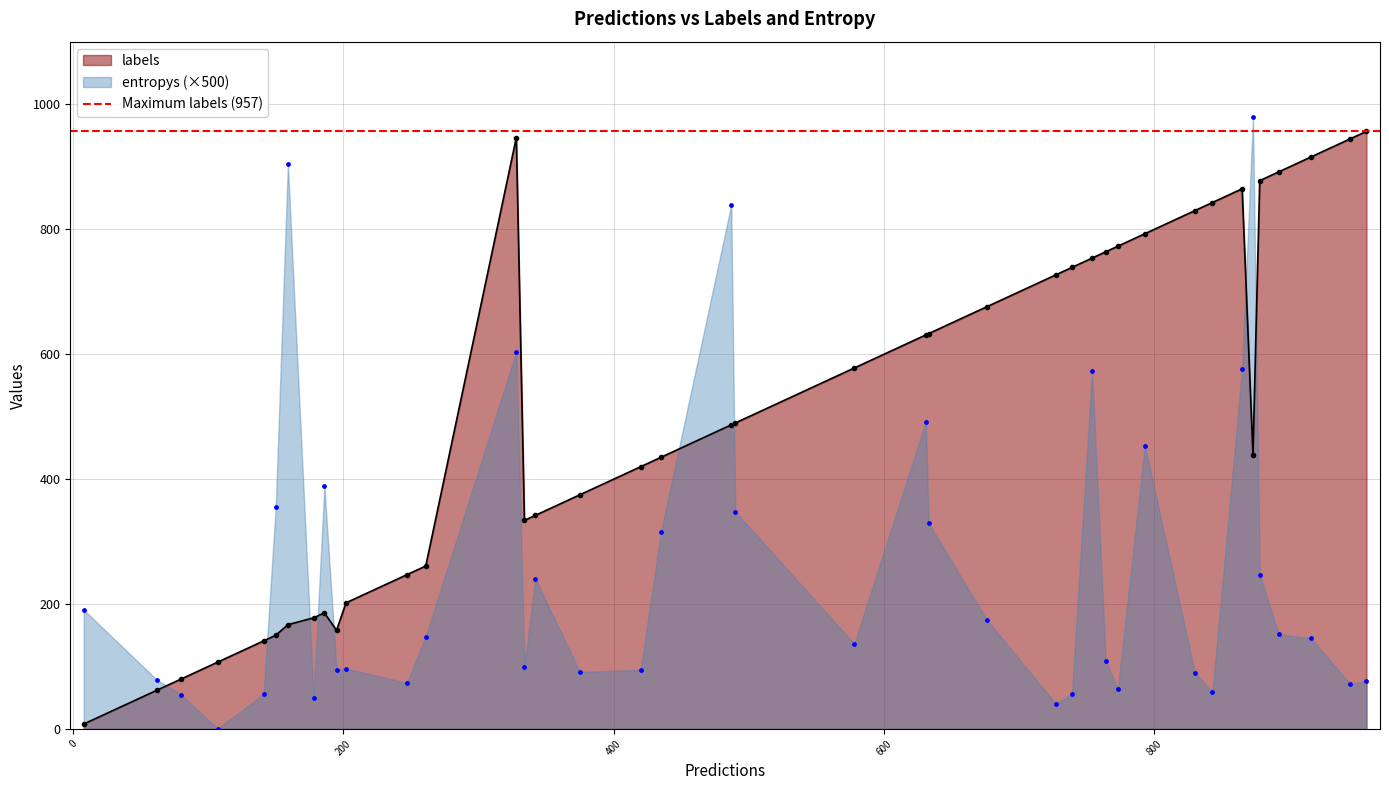

Which series has the largest total across all categories?

labels